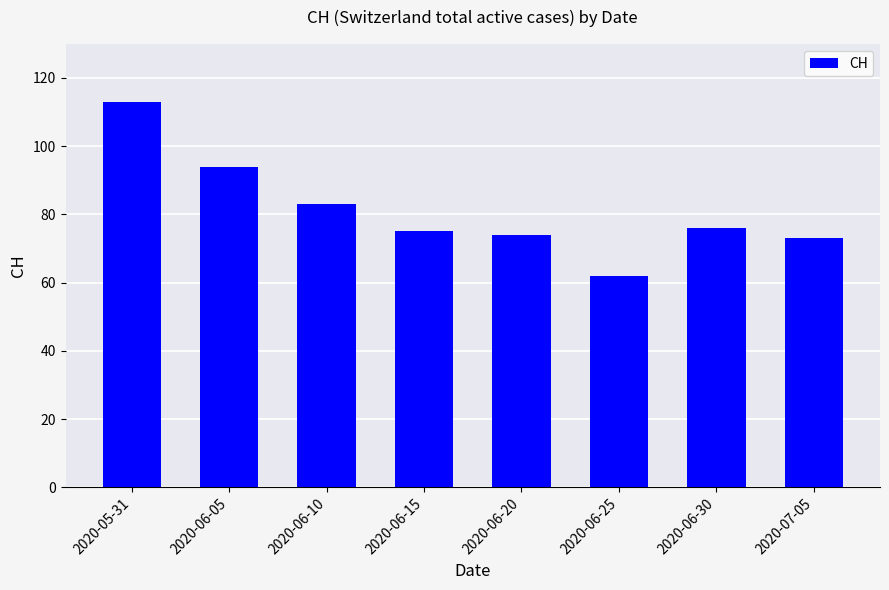

How many bars are there in total?

8